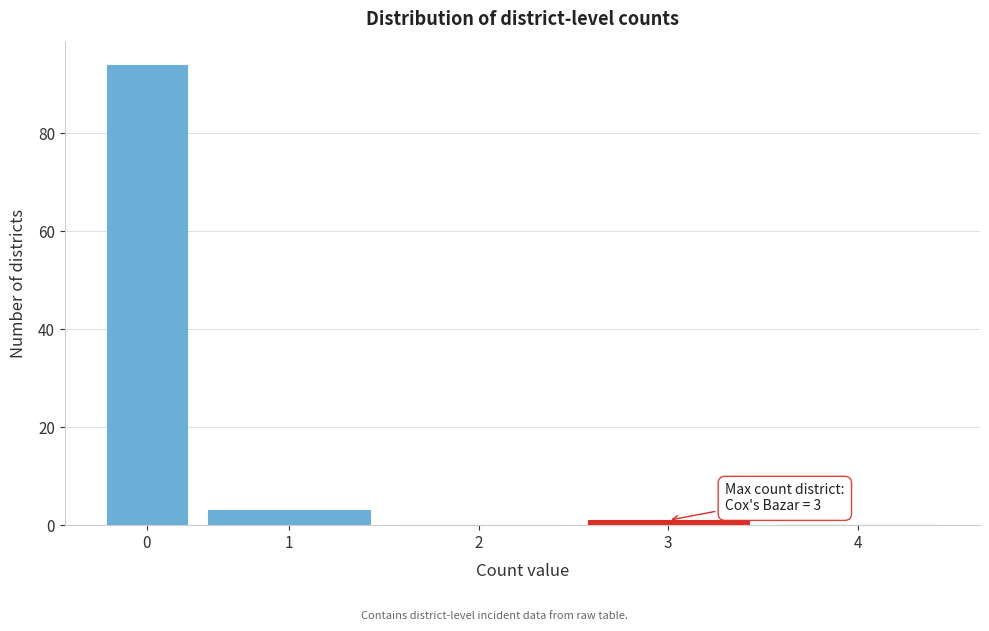

Reading right to left, list all the values displayed in this chart.

4=0	3=1	2=0	1=3	0=94